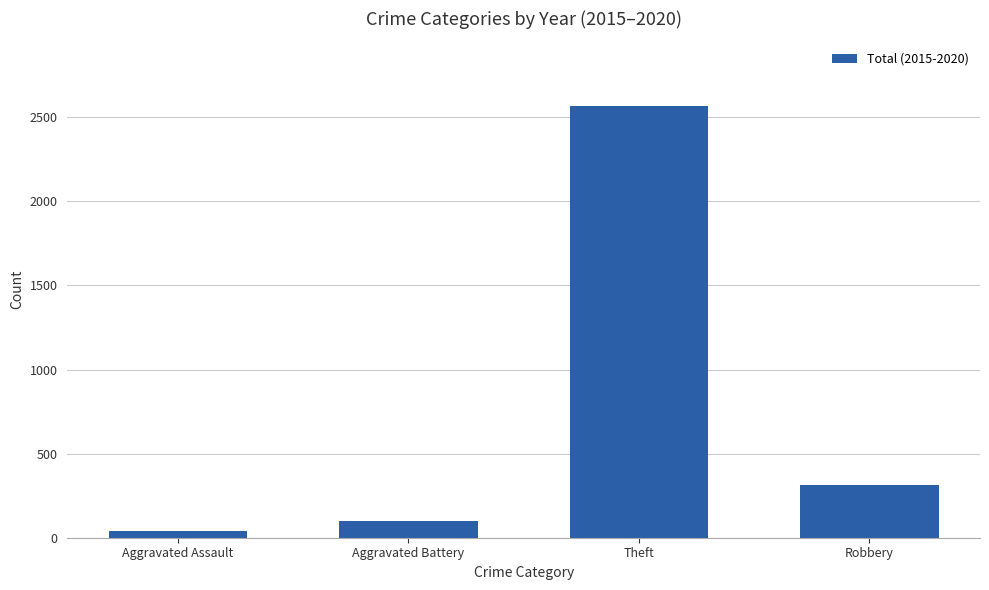

Where does the data first go above 316?

Theft